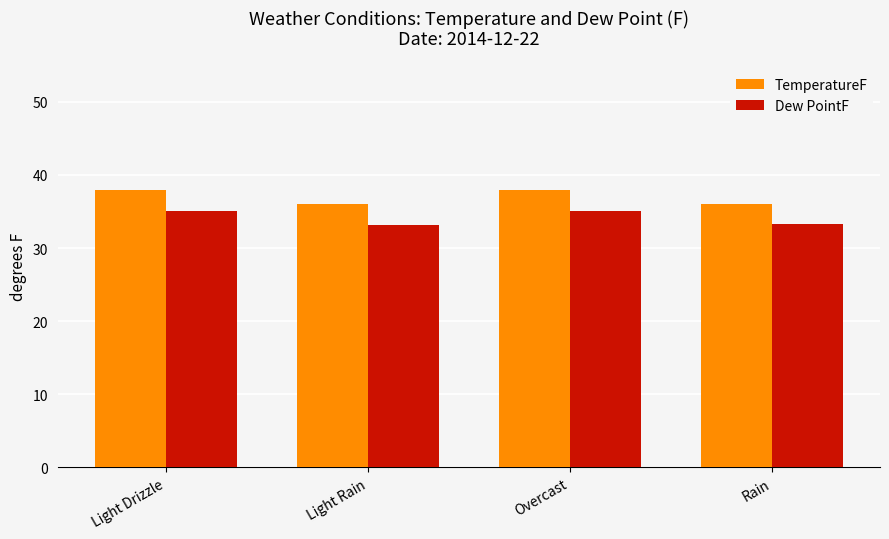

What is the label of the 1st bar from the left?

Light Drizzle